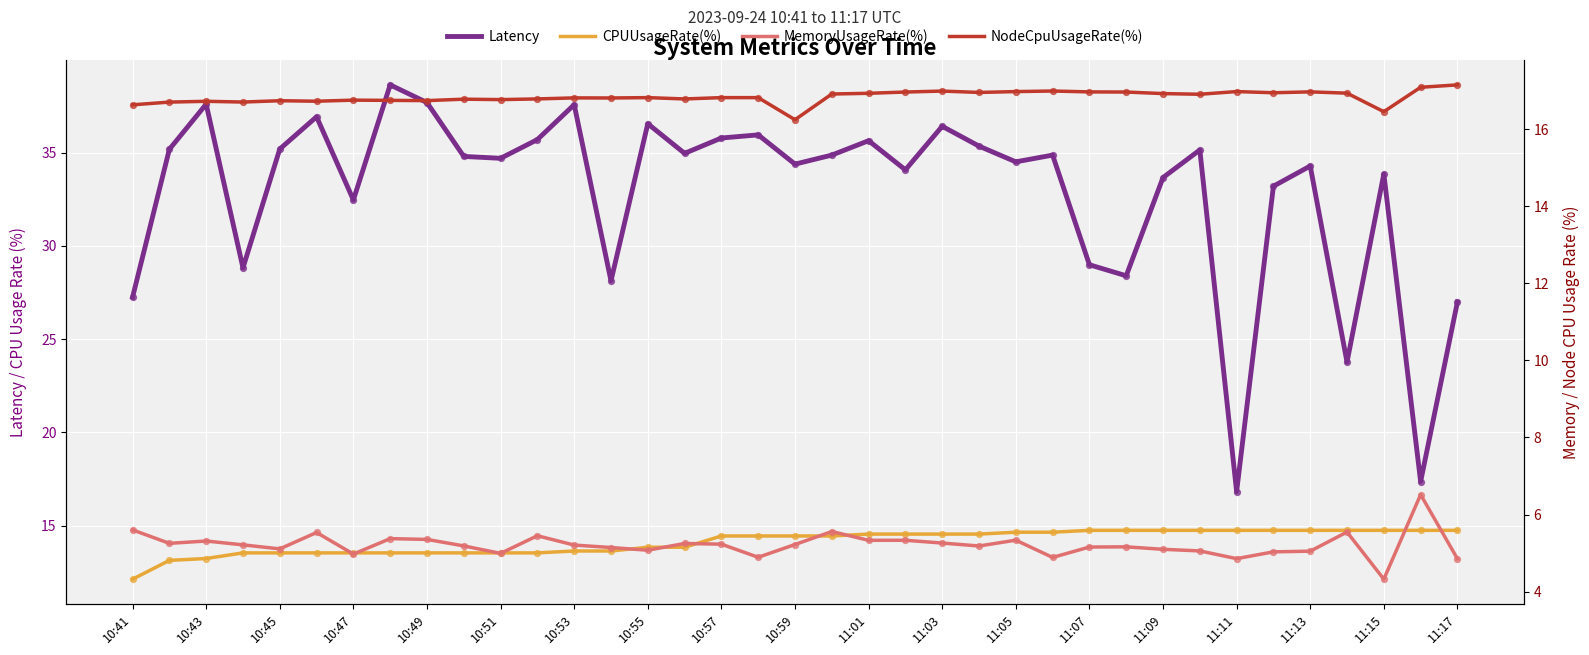

At how many categories does at least one series exceed 7?

37